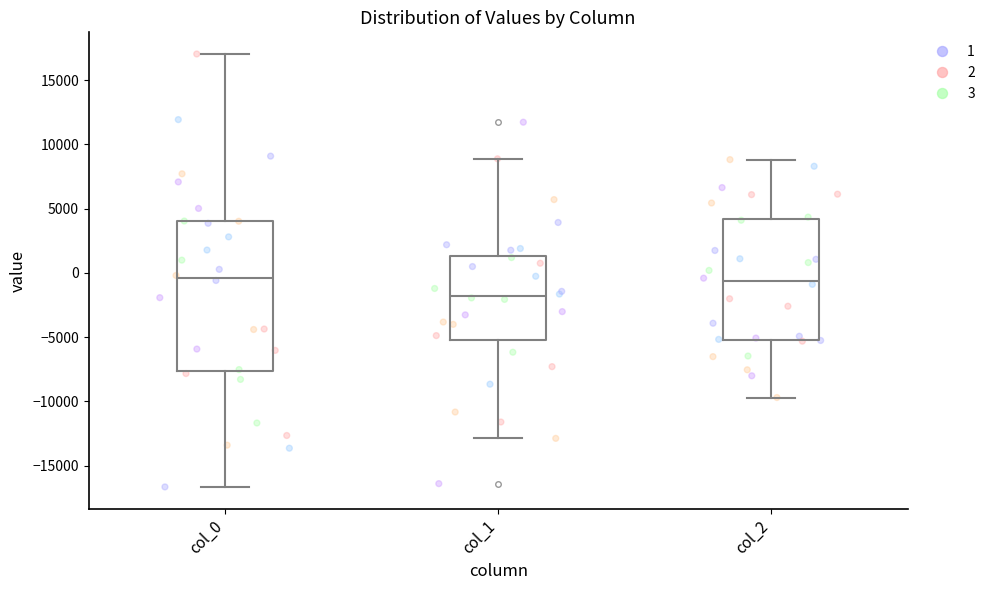

Reading left to right, transcribe this box plot: for each box, give where its median line is, the range the box spans, and where its two whiskers end, as read against the y-axis. The values are not printed on the chart, so give them approximately, as read against the axis.

col_0: median -500, box -7500 to 4000, whiskers -16500 to 17000
col_1: median -2000, box -5000 to 1500, whiskers -13000 to 9000
col_2: median -500, box -5000 to 4000, whiskers -9500 to 9000